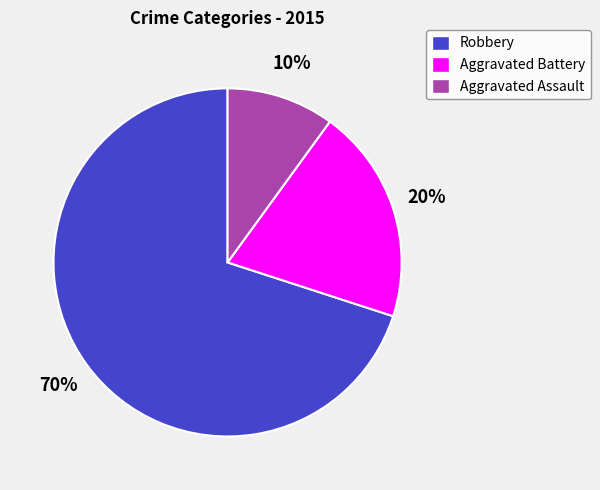

Which has a higher value, Robbery or Aggravated Battery?

Robbery